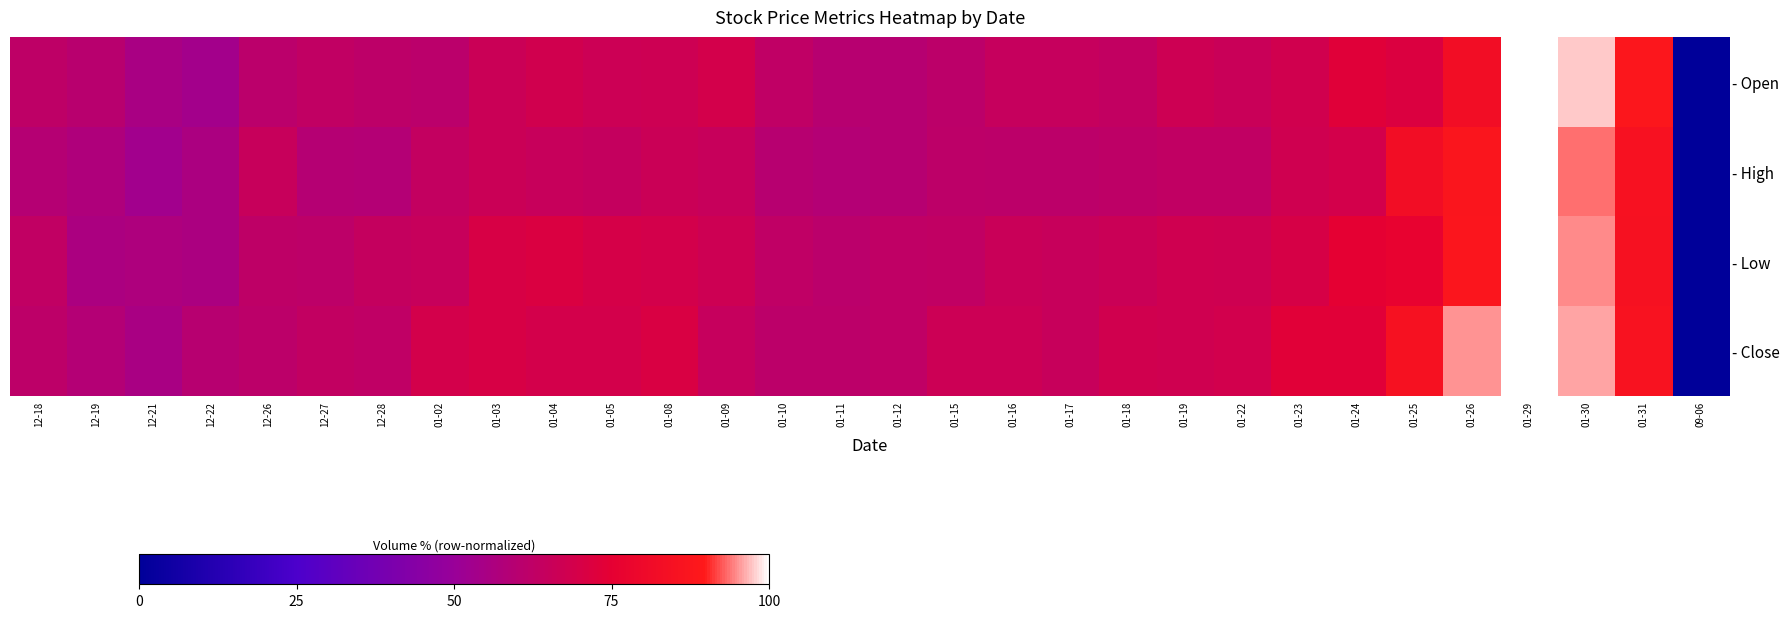

What is the difference between the highest and lowest values at 01-25?

13.1